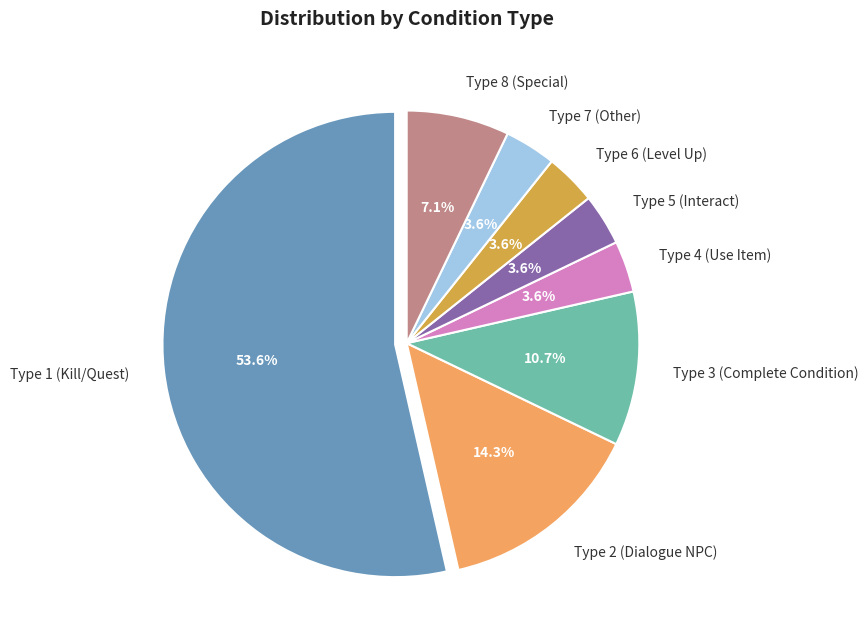

Is there any slice that represents more than half of the pie?

Yes